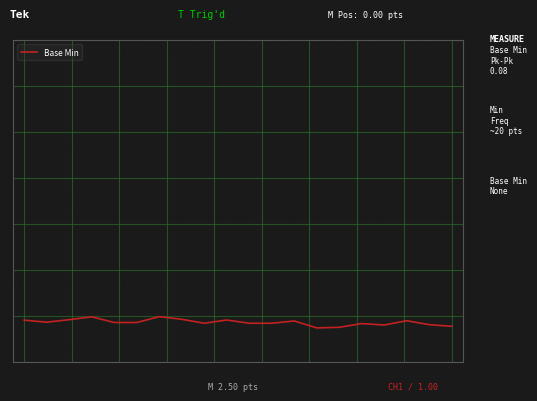

What is the difference between the maximum and minimum values?

0.1